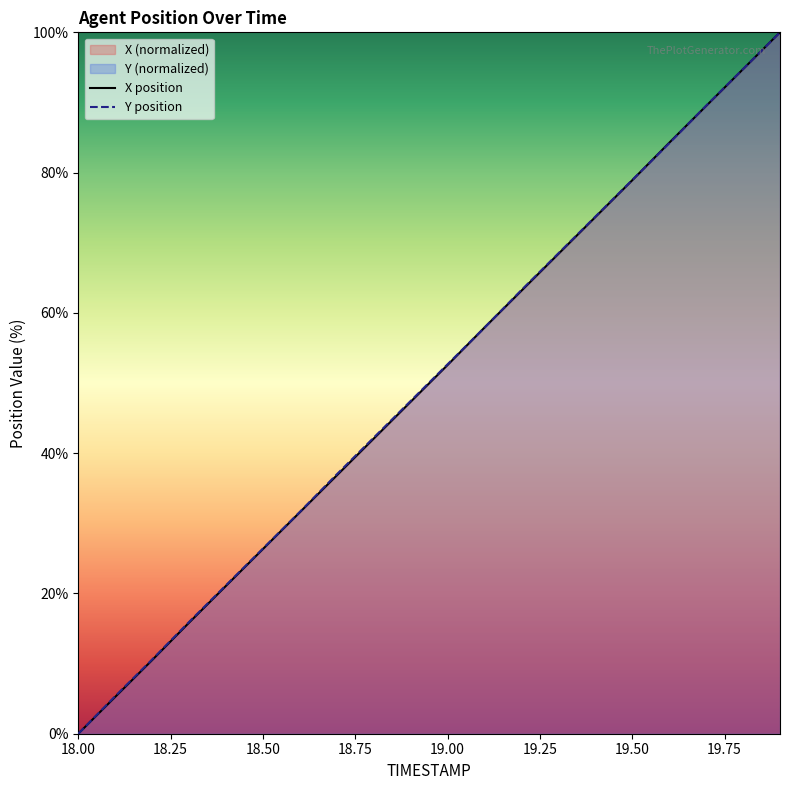

How many intersections are there between Y and X?

4